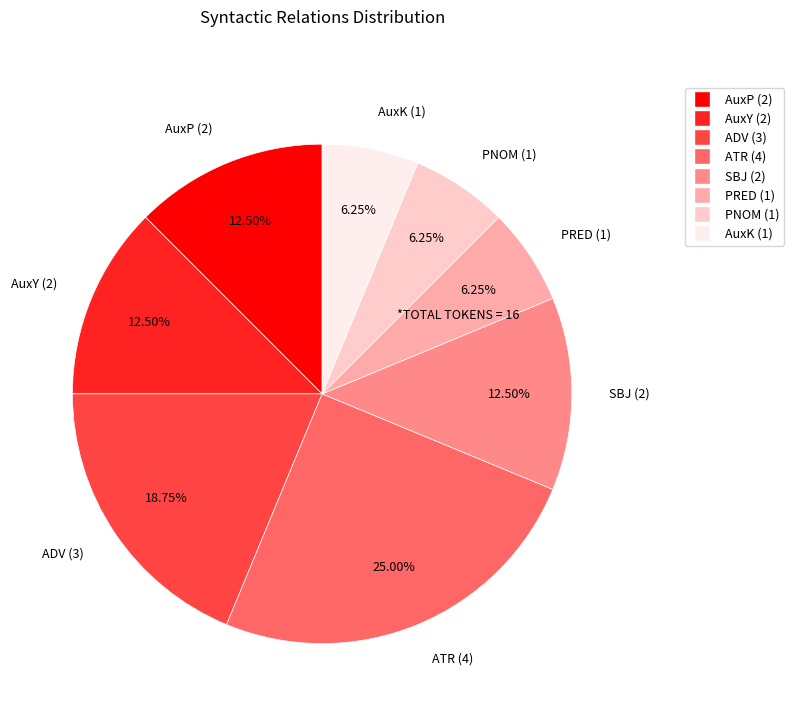

True or false: AuxK accounts for 6% of the total.

True